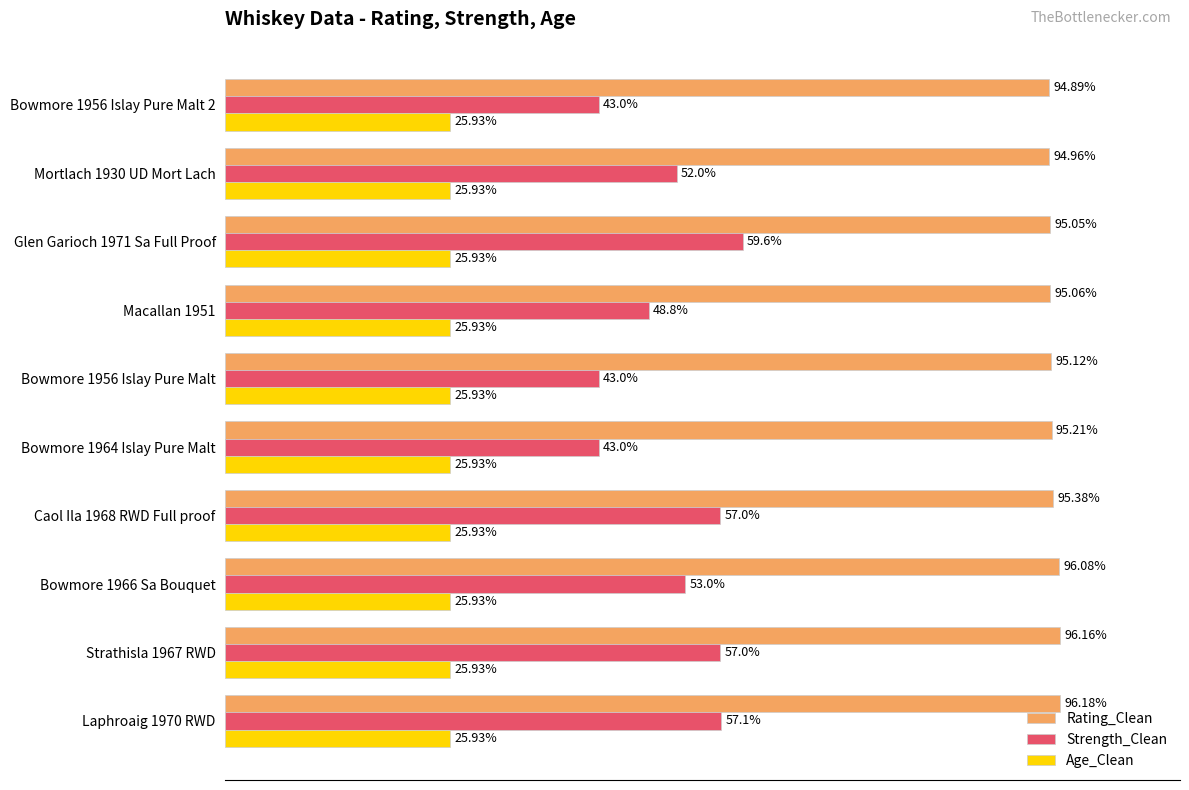

List the series in order of their peak value, highest first.

Rating_Clean, Strength_Clean, Age_Clean